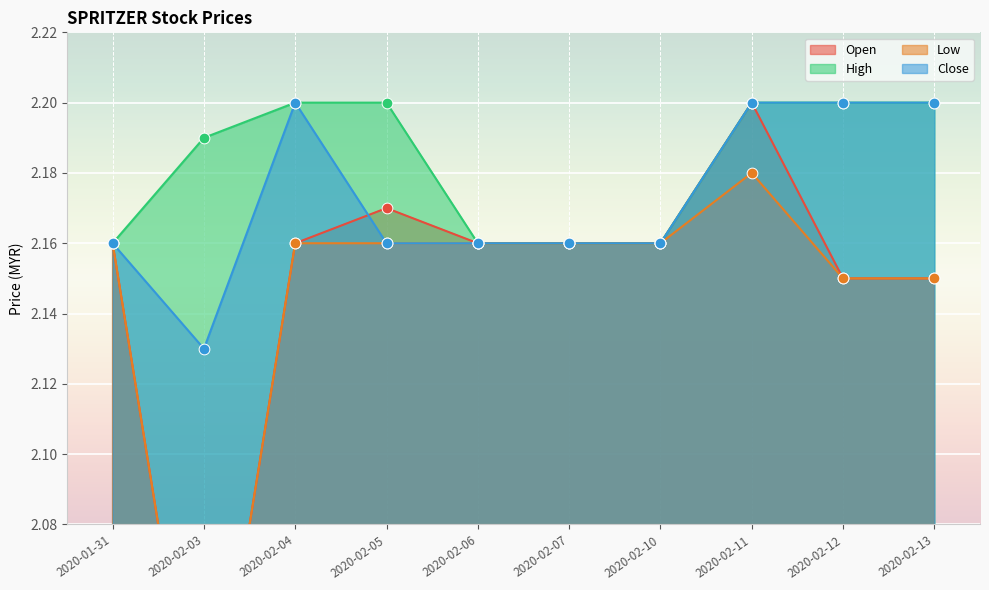

Which series has the largest Y range (max minus min)?

open